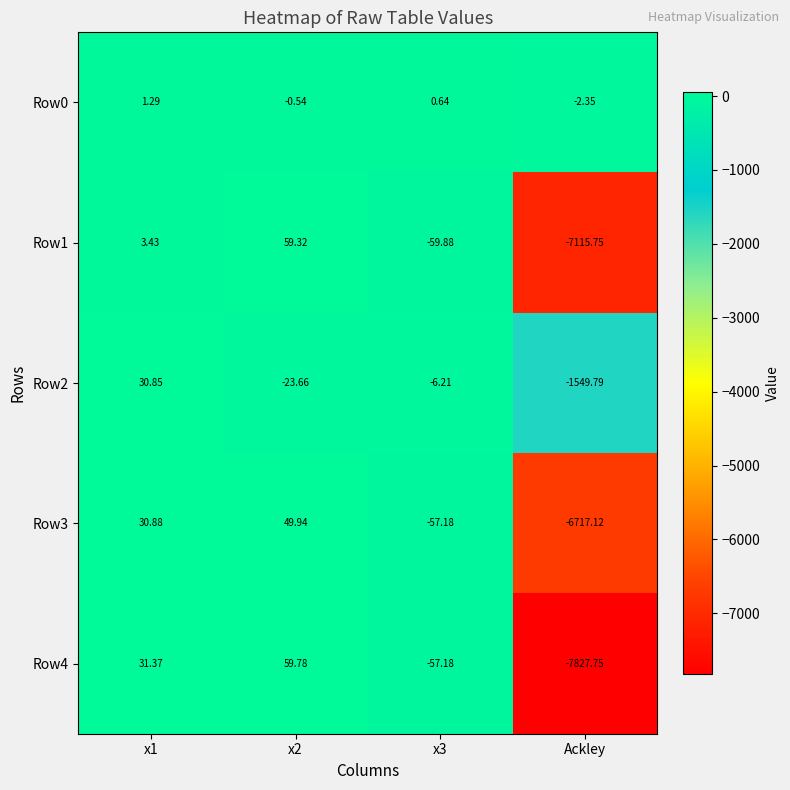

Which category has the lowest value in the Row3 series?

Ackley